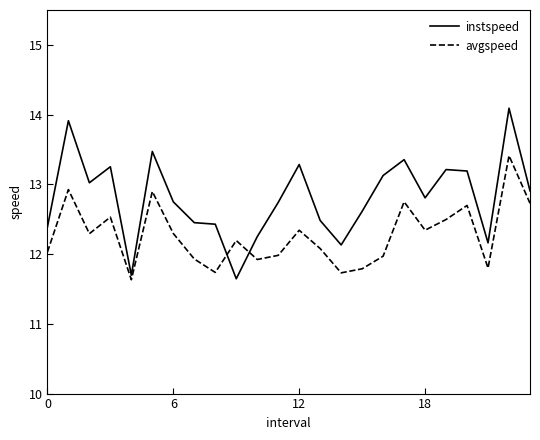

Which series ends up on top after the final intersection of avgspeed and instspeed?

instspeed